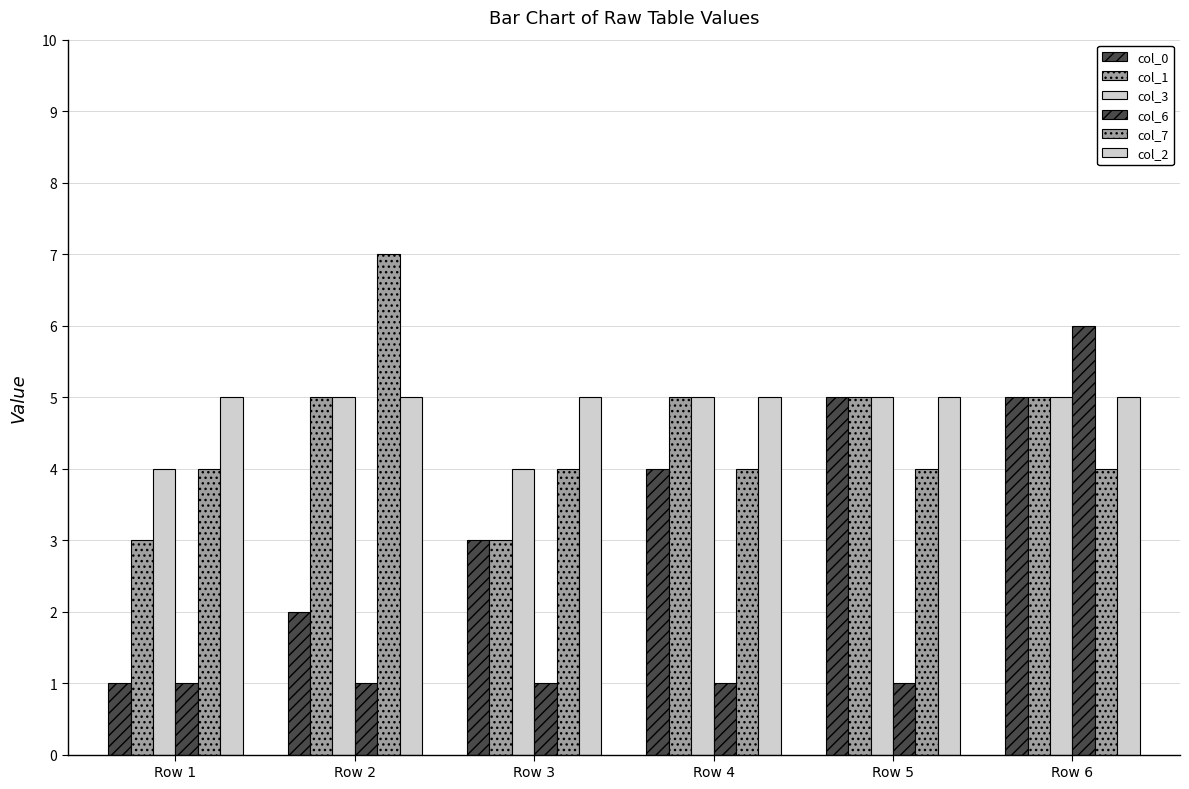

How many categories are shown in the chart?

6